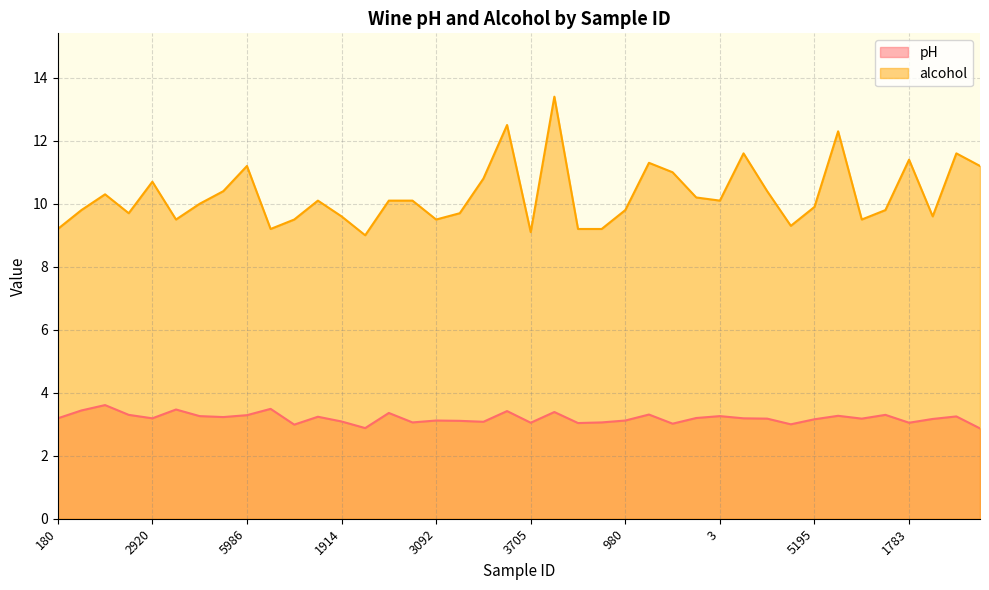

Reading right to left, what are all the values shown in this chart?

pH: 4660=2.9	2019=3.2	4522=3.2	1783=3.0	762=3.3	1489=3.2	5922=3.3	5195=3.2	5139=3.0	4024=3.2	29=3.2	3=3.3	5347=3.2	3806=3.0	2604=3.3	980=3.1	1880=3.1	4246=3.0	3765=3.4	3705=3.0	4065=3.4	2924=3.1	1691=3.1	3092=3.1	5609=3.1	6260=3.4	4688=2.9	1914=3.1	452=3.2	1475=3.0	5156=3.5	5986=3.3	4631=3.2	4098=3.3	5600=3.5	2920=3.2	244=3.3	321=3.6	448=3.4	180=3.2
alcohol: 4660=11.2	2019=11.6	4522=9.6	1783=11.4	762=9.8	1489=9.5	5922=12.3	5195=9.9	5139=9.3	4024=10.4	29=11.6	3=10.1	5347=10.2	3806=11.0	2604=11.3	980=9.8	1880=9.2	4246=9.2	3765=13.4	3705=9.1	4065=12.5	2924=10.8	1691=9.7	3092=9.5	5609=10.1	6260=10.1	4688=9.0	1914=9.6	452=10.1	1475=9.5	5156=9.2	5986=11.2	4631=10.4	4098=10.0	5600=9.5	2920=10.7	244=9.7	321=10.3	448=9.8	180=9.2